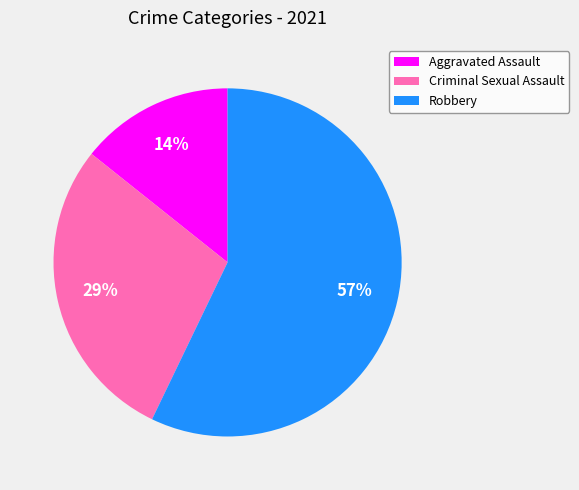

How many slices are in this pie chart?

3